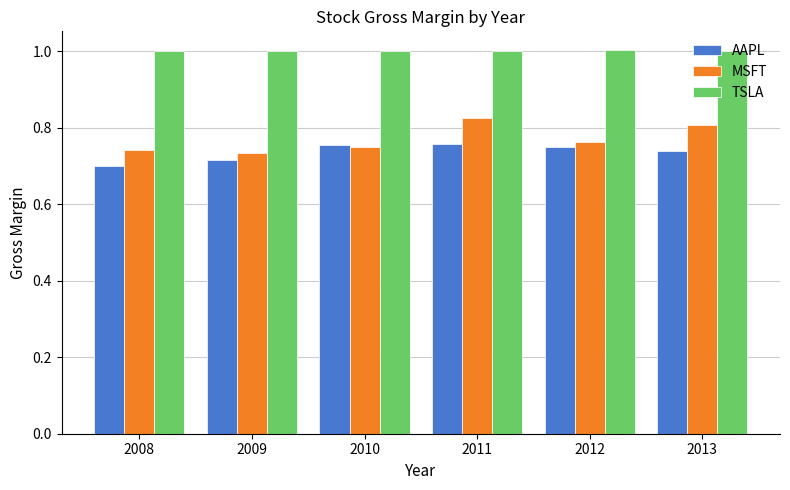

What are all the series names shown in the legend?

AAPL, MSFT, TSLA